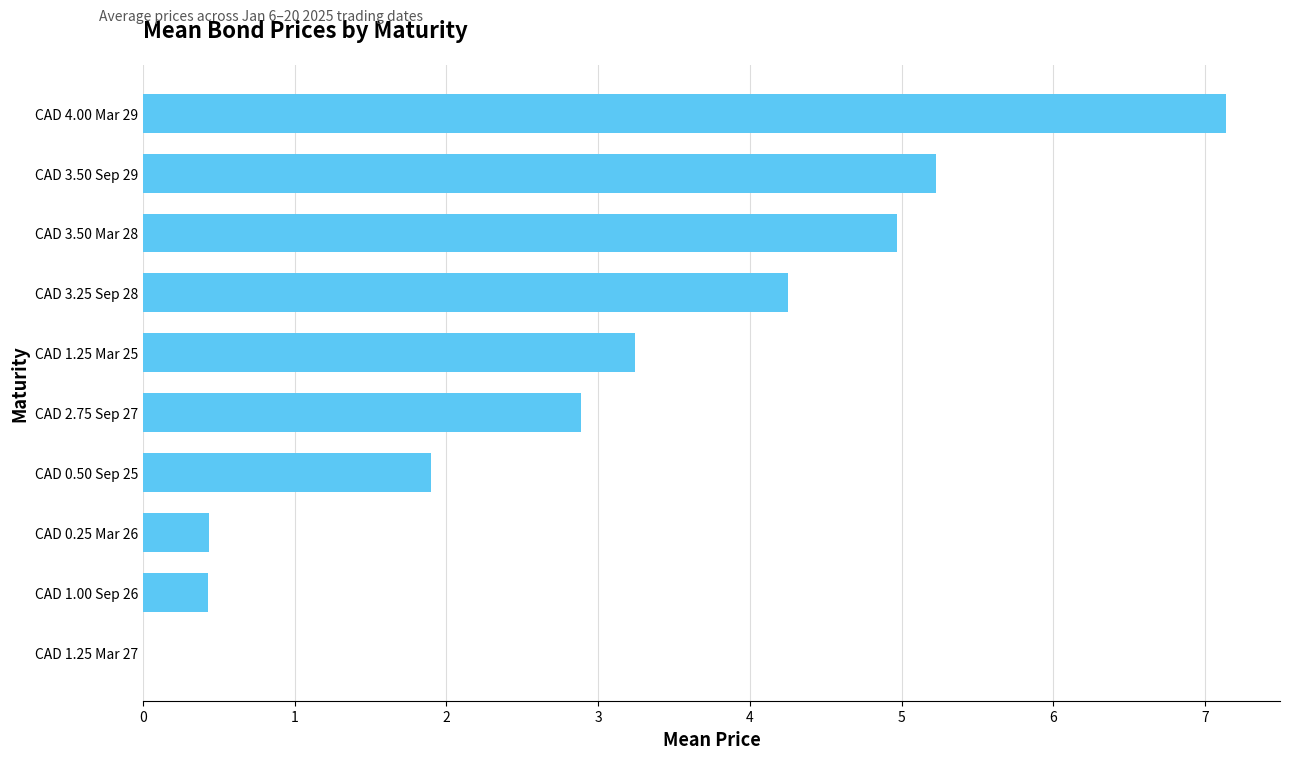

What is the sum of the values at CAD 0.25 Mar 26 and CAD 1.25 Mar 25?

3.7